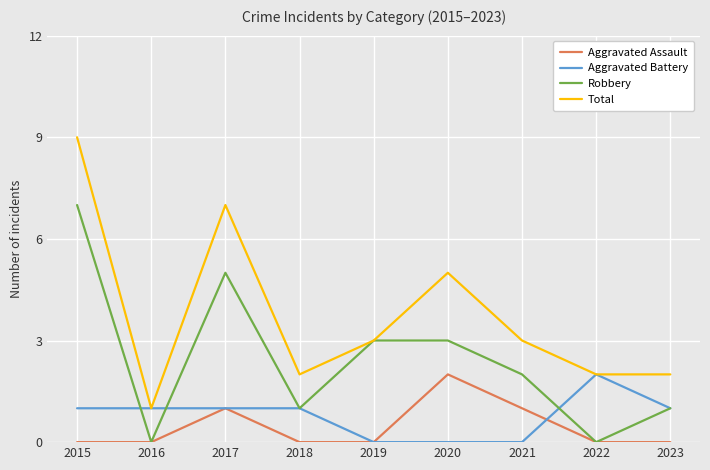

True or false: Total and Aggravated Assault cross at least once.

False